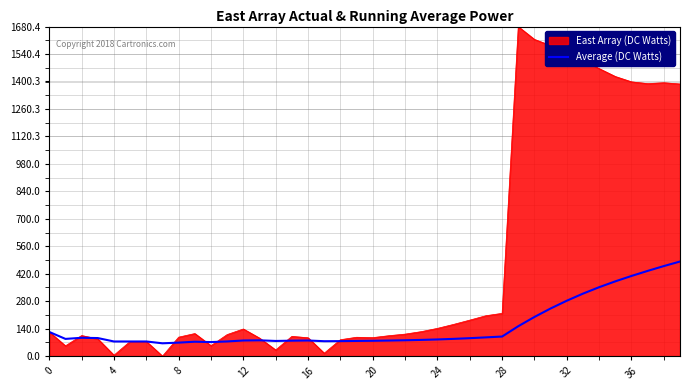

What is the highest value of the Average (DC Watts) series?

482.4